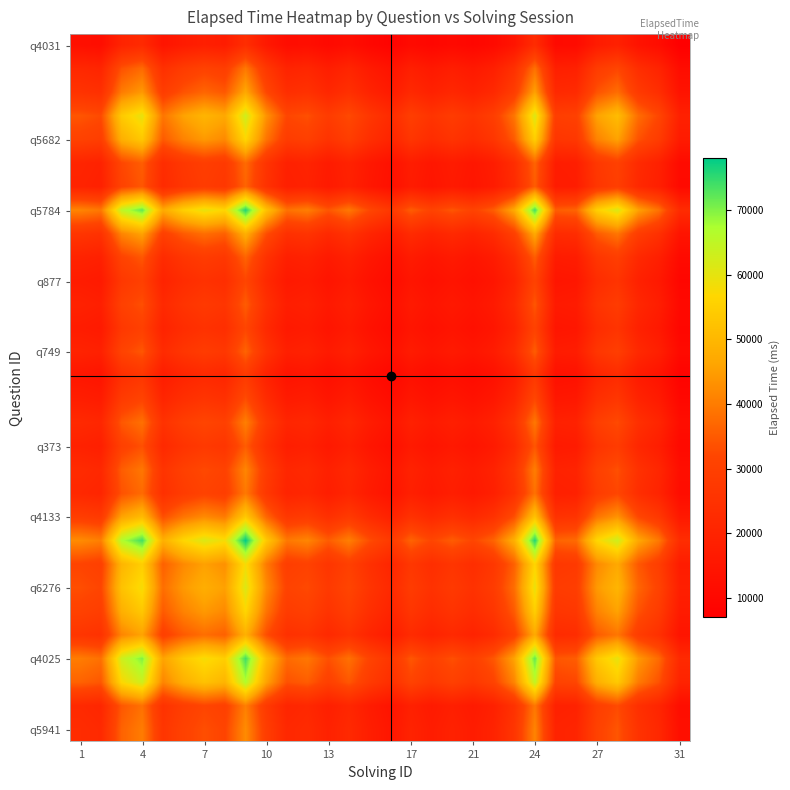

How many categories are shown in the chart?

30